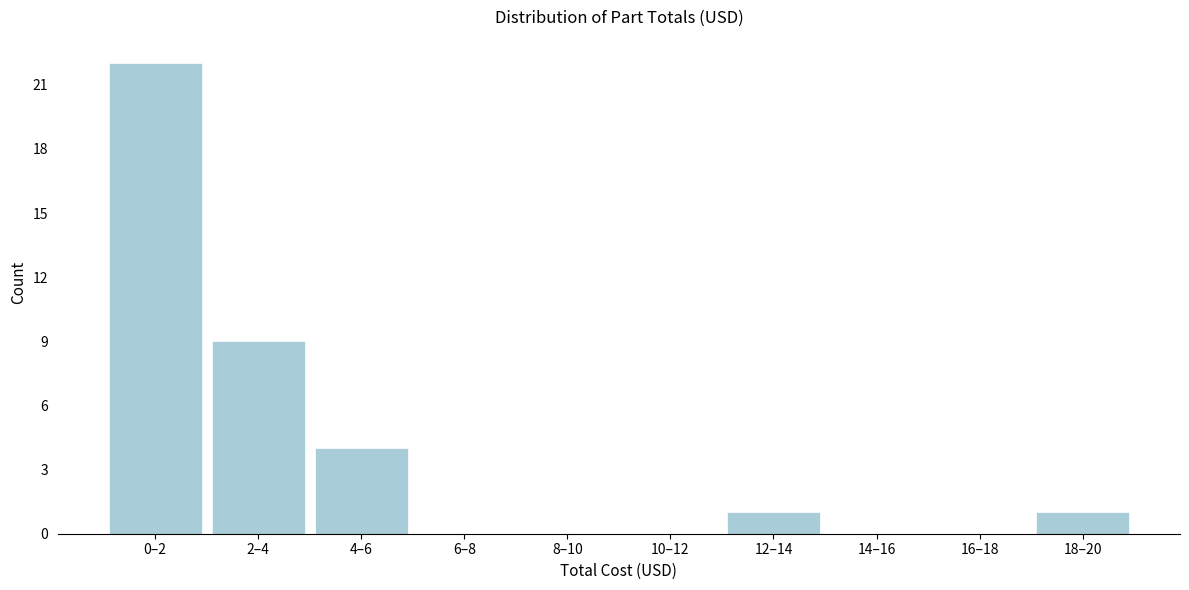

Reading left to right, list all the values displayed in this chart.

0–2=22	2–4=9	4–6=4	6–8=0	8–10=0	10–12=0	12–14=1	14–16=0	16–18=0	18–20=1